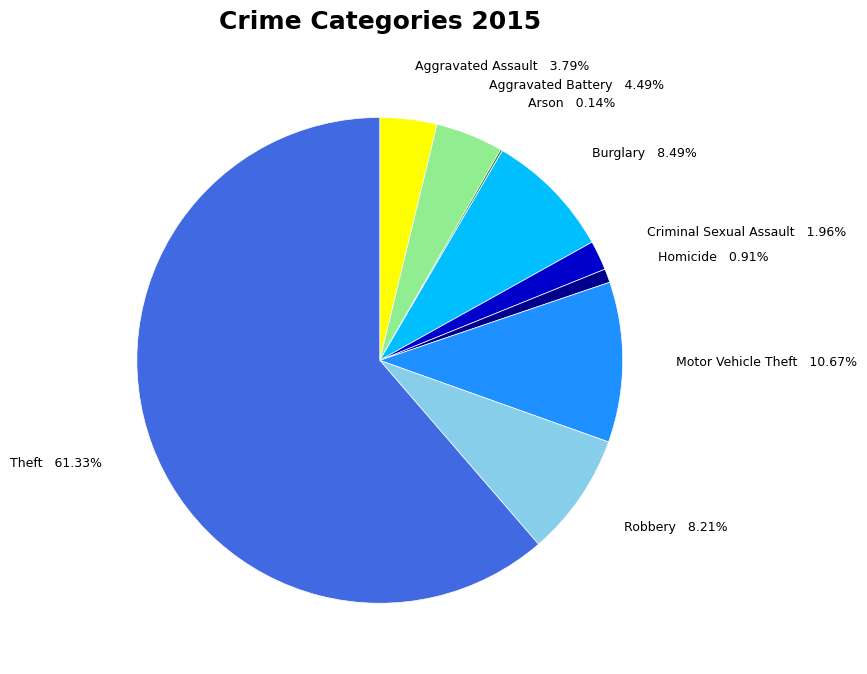

What is the largest slice in the pie chart?

Theft